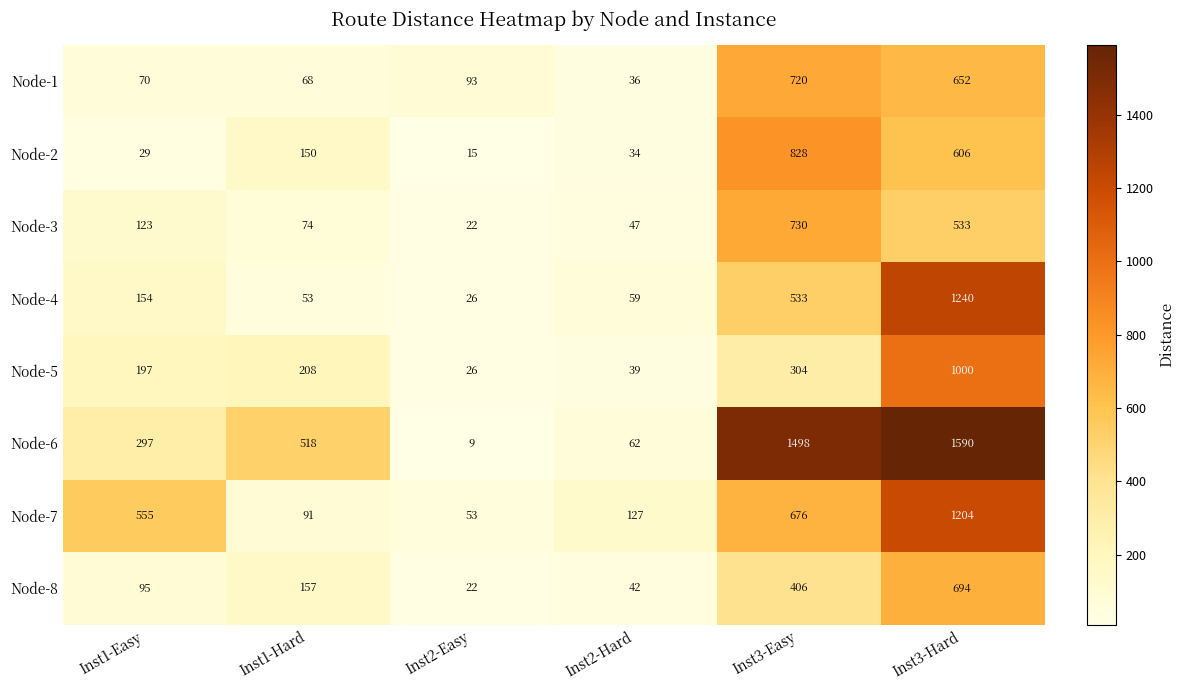

Which series has the widest spread of values?

Node-6